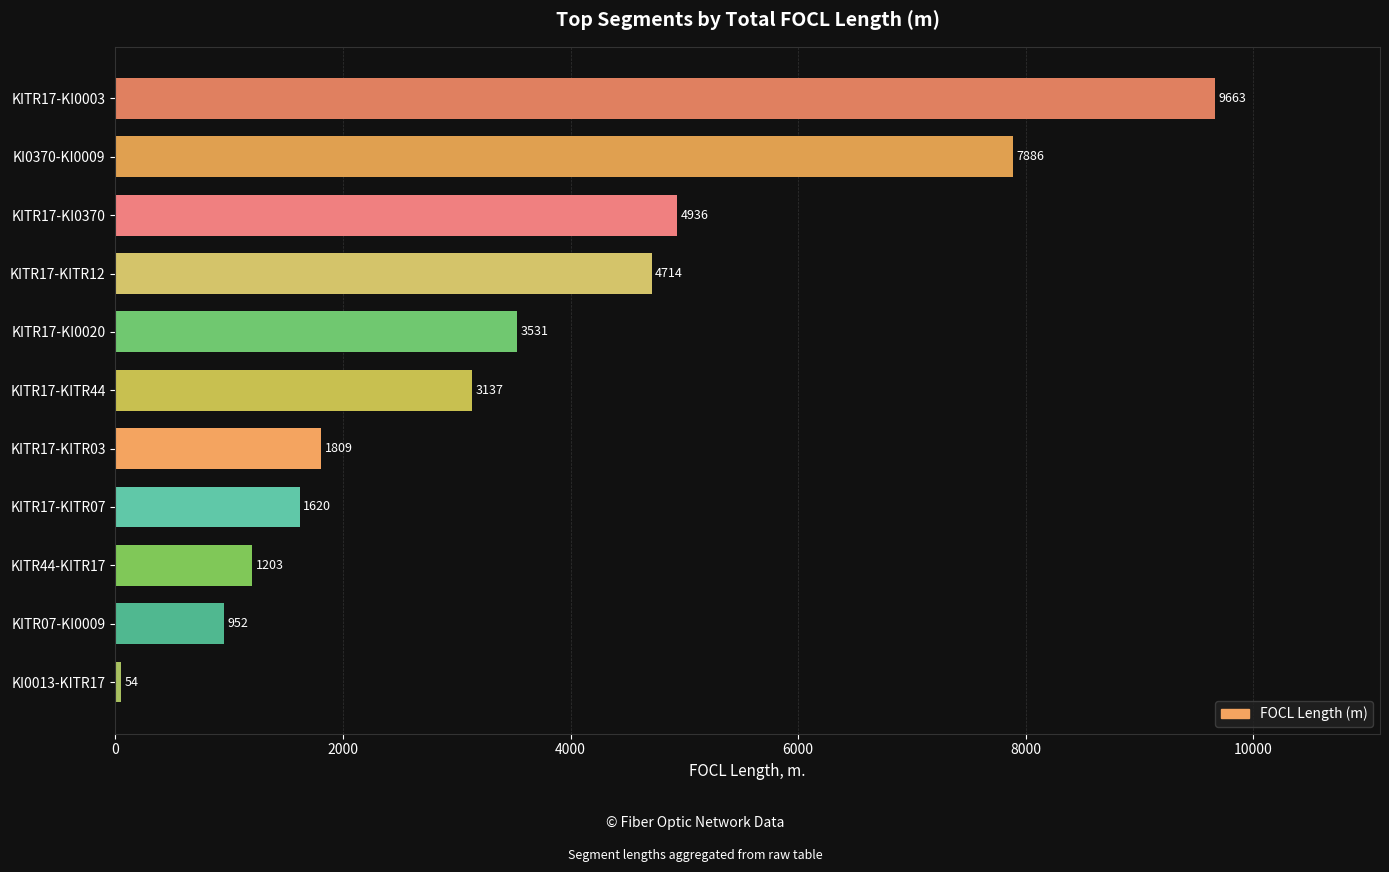

What is the difference between the second highest and minimum values?

7832